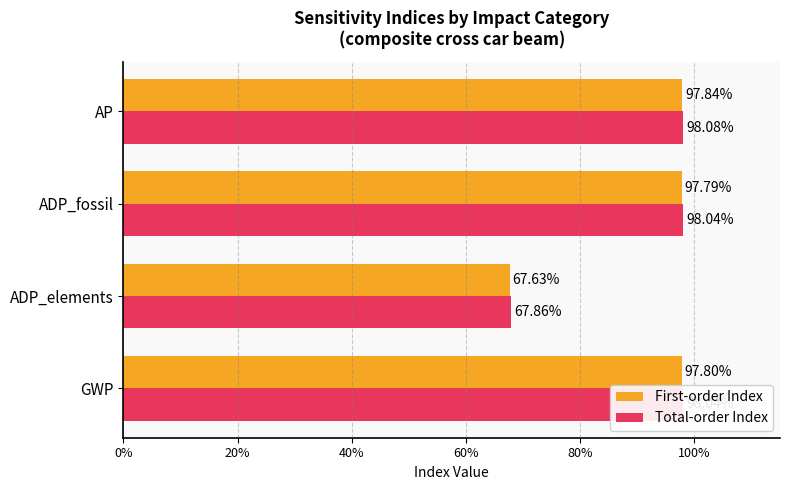

What are all the series names shown in the legend?

First-order Index, Total-order Index